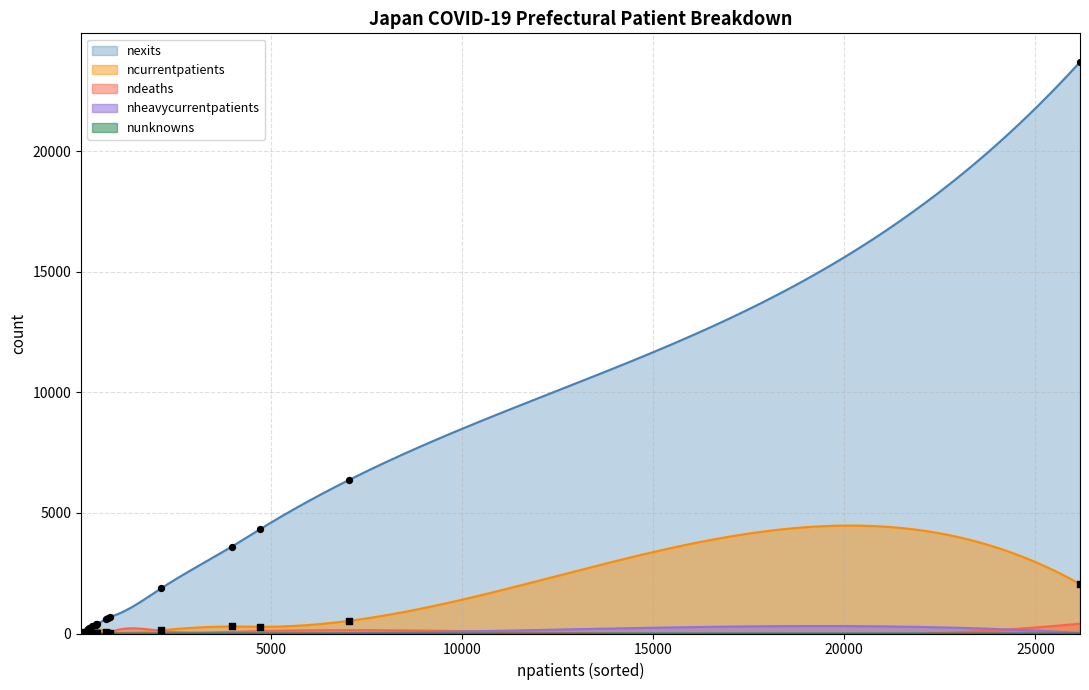

What is the total value across all series at 17?

488